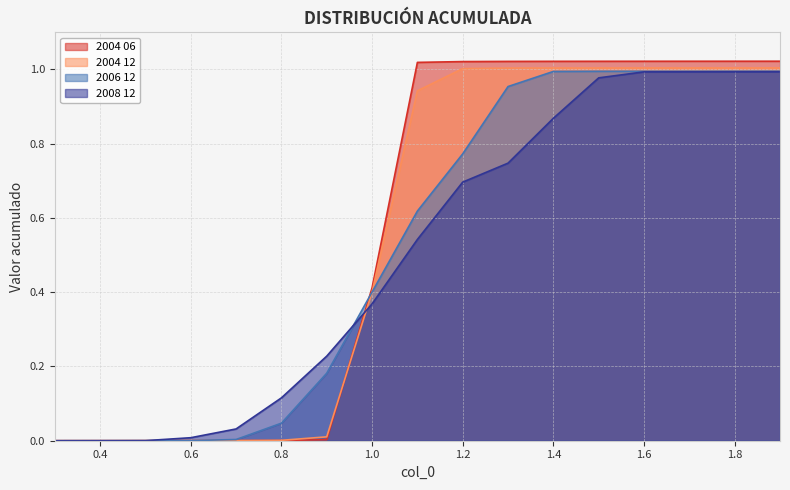

Which category has the lowest value across all series?

0.3